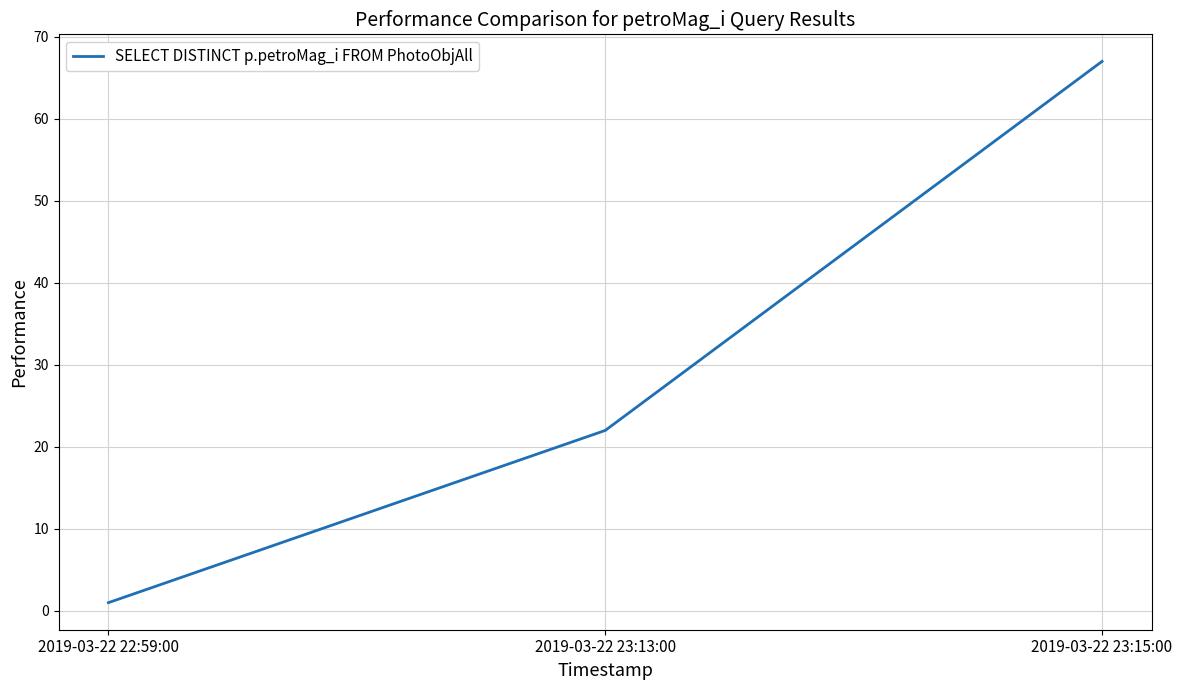

What is the greatest value displayed?

67